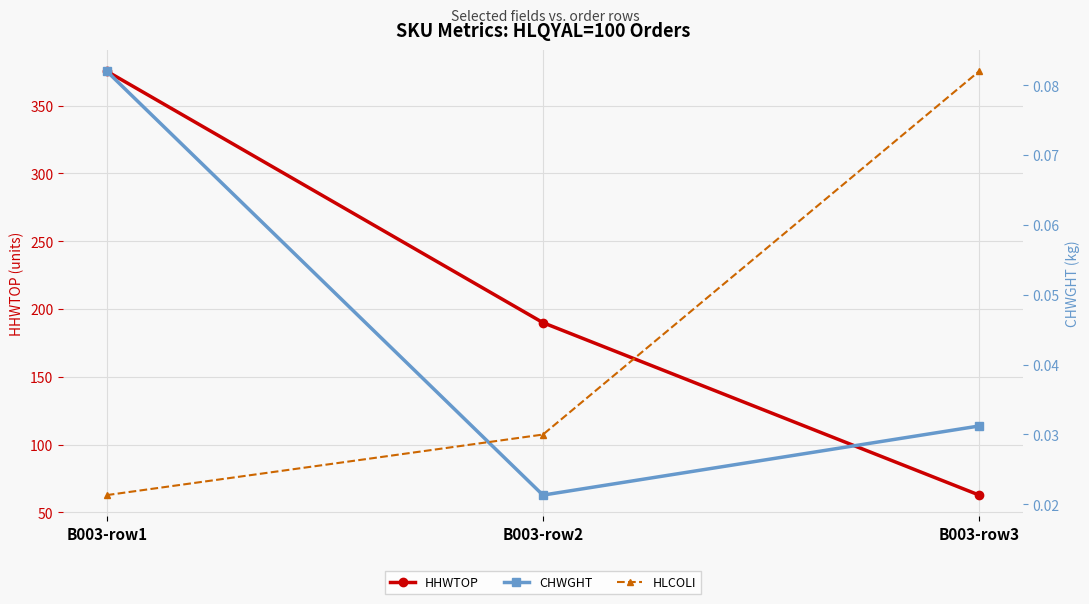

Which category has the highest value in the CHWGHT series?

B003-row1